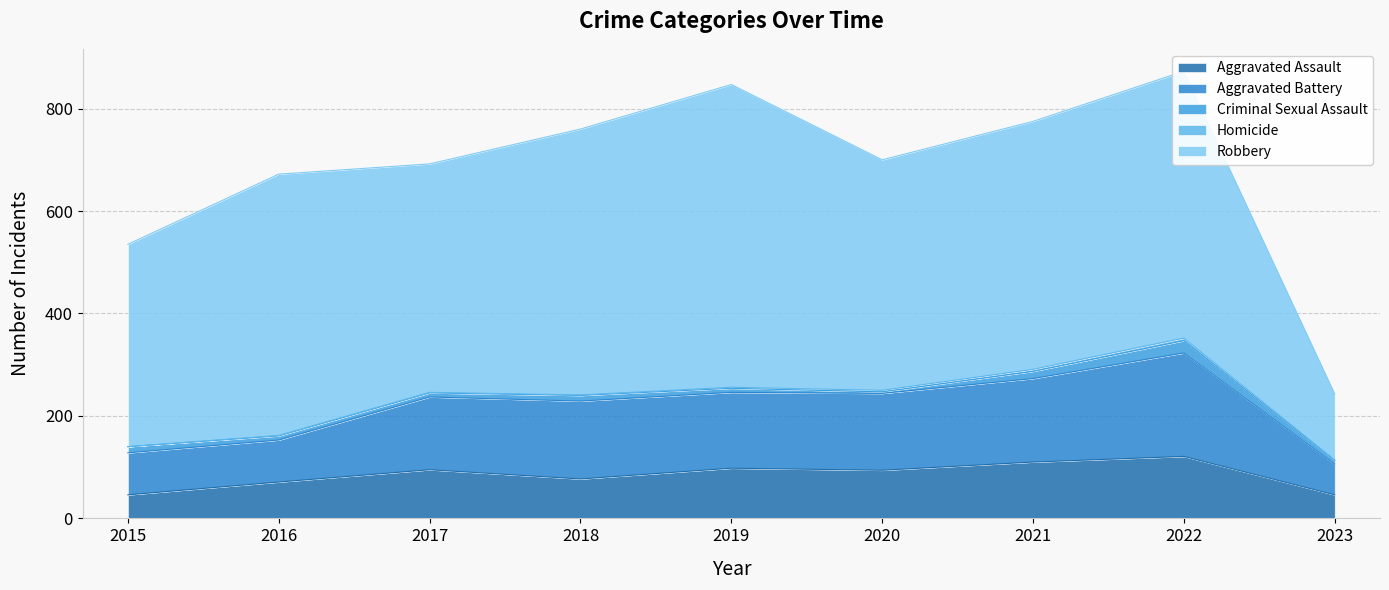

What is the difference between the second highest and minimum values in the Aggravated Battery series?

103